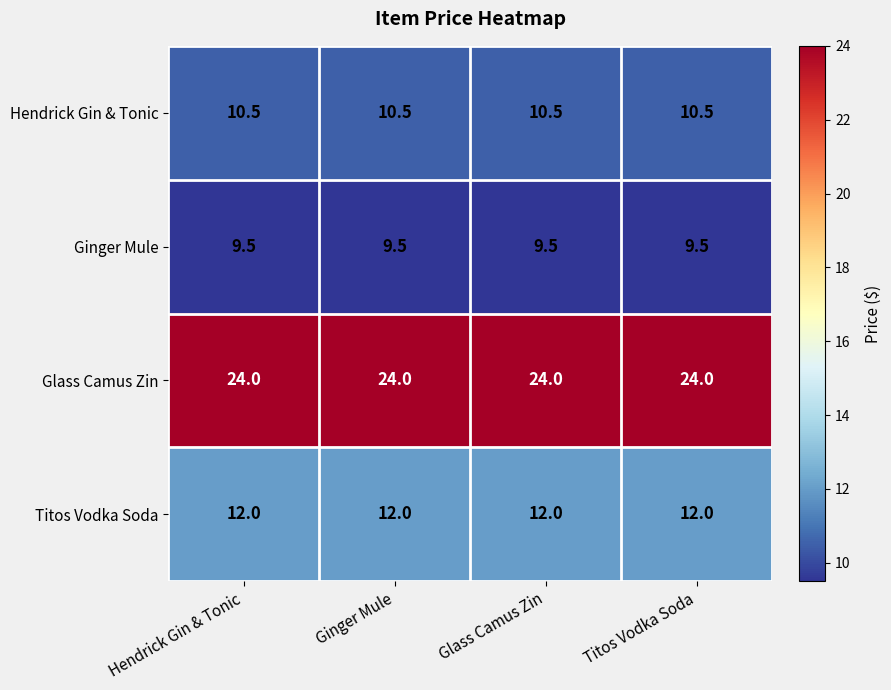

True or false: Hendrick Gin & Tonic has a value of 10.5 at Hendrick Gin & Tonic.

True